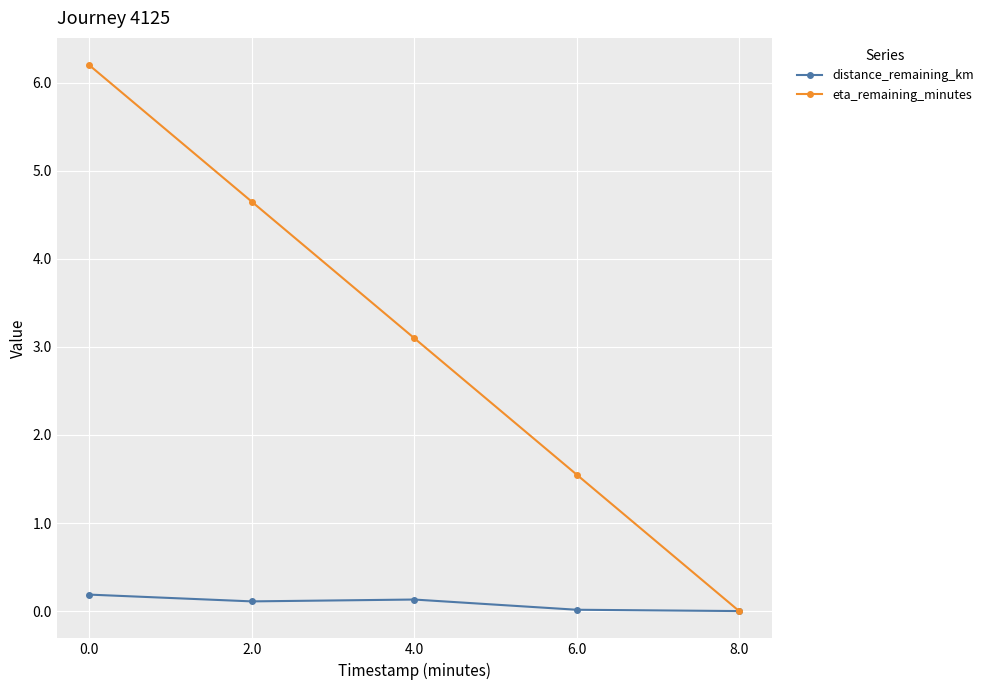

Is this an area chart (filled region under the line)?

No